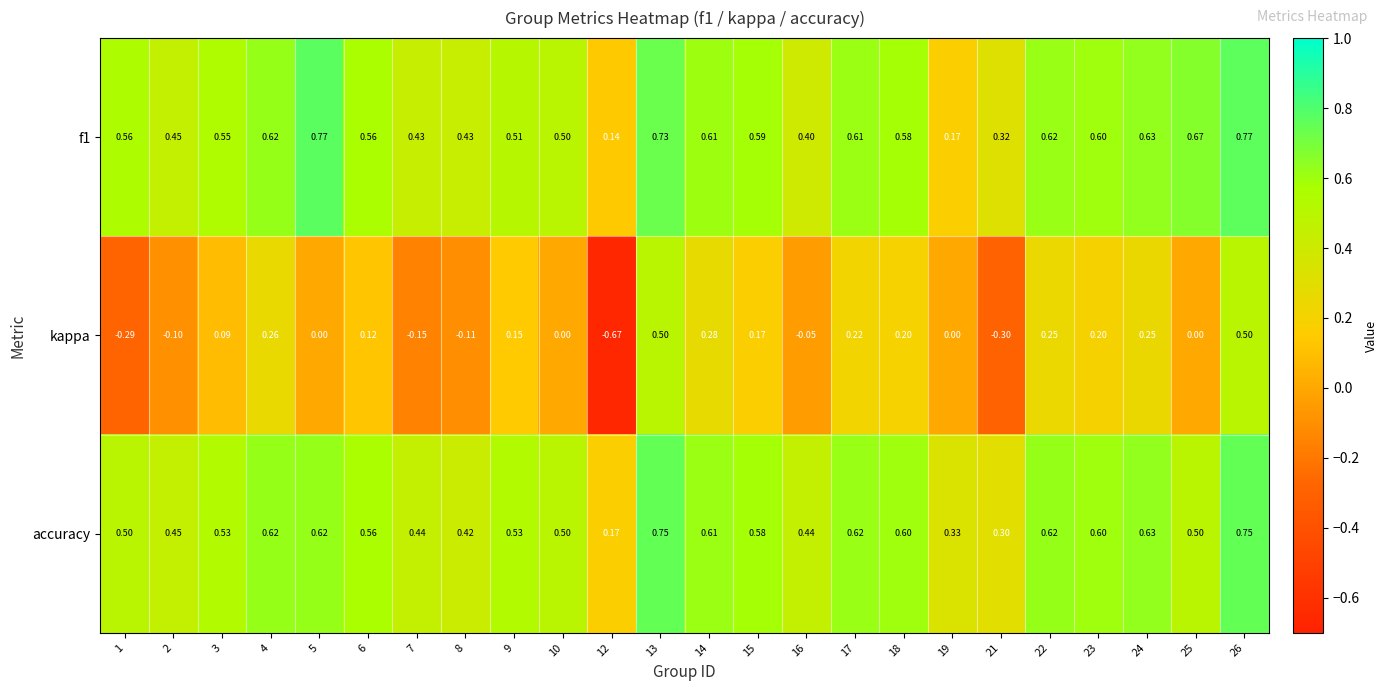

Which series has the largest range (max minus min)?

kappa